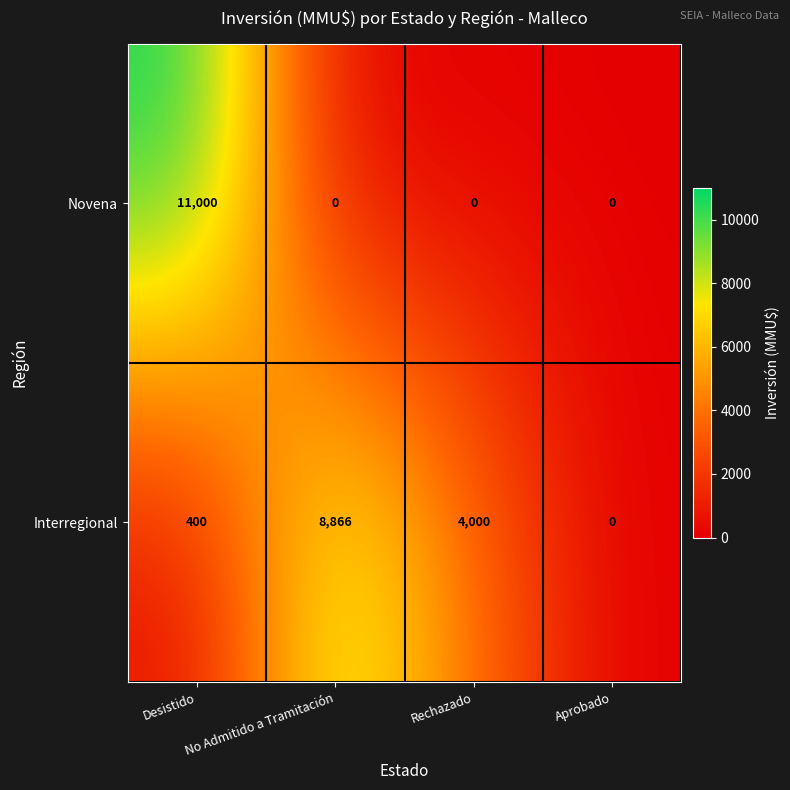

Which category has the highest value across all series?

Desistido